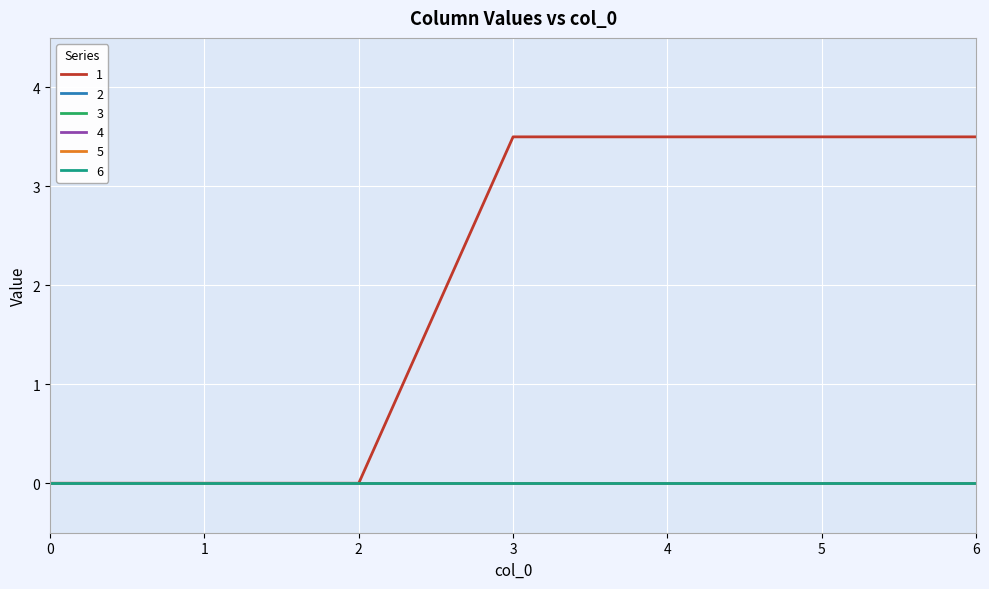

The value of 3 at 6 is 0.0. True or false?

True